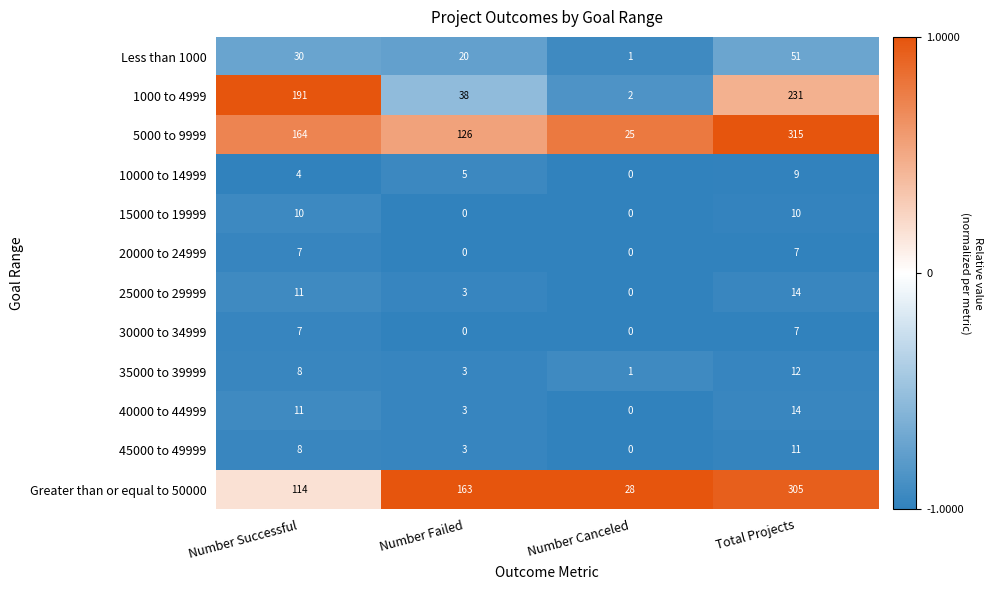

What value does the Less than 1000 series have at Number Successful?

30